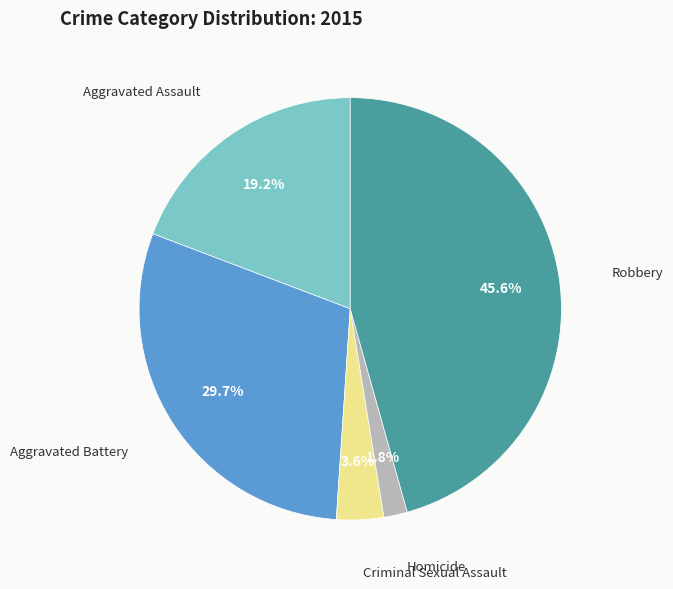

Is there any slice that represents more than half of the pie?

No